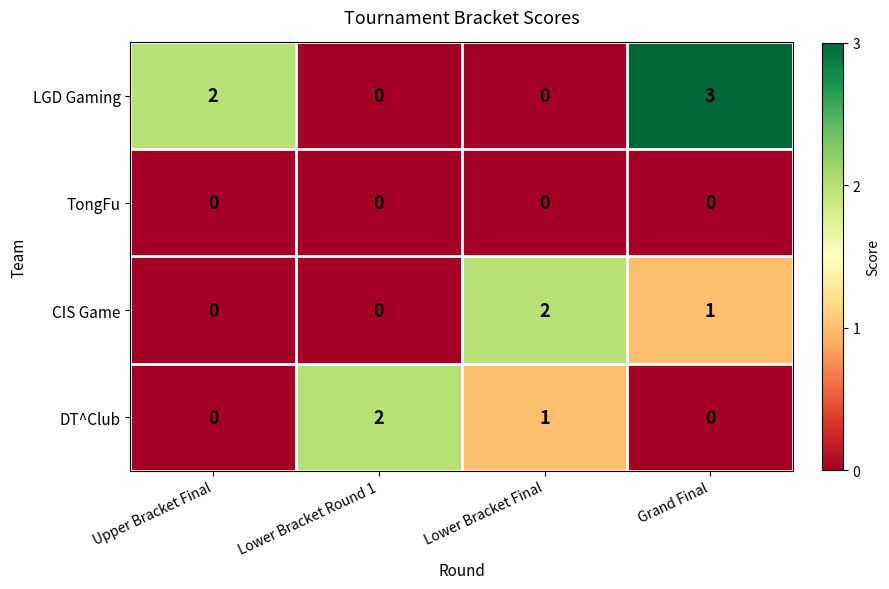

Between Lower Bracket Final and Grand Final, which series saw the biggest shift?

LGD Gaming